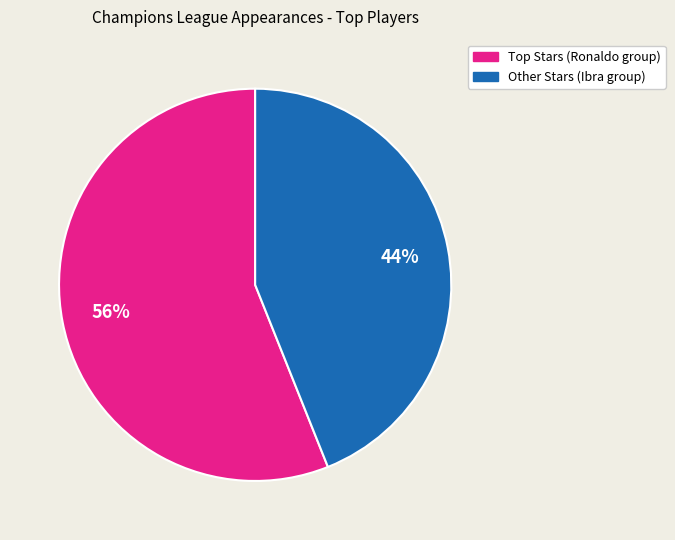

To the nearest percent, what is the average slice percentage?

50%